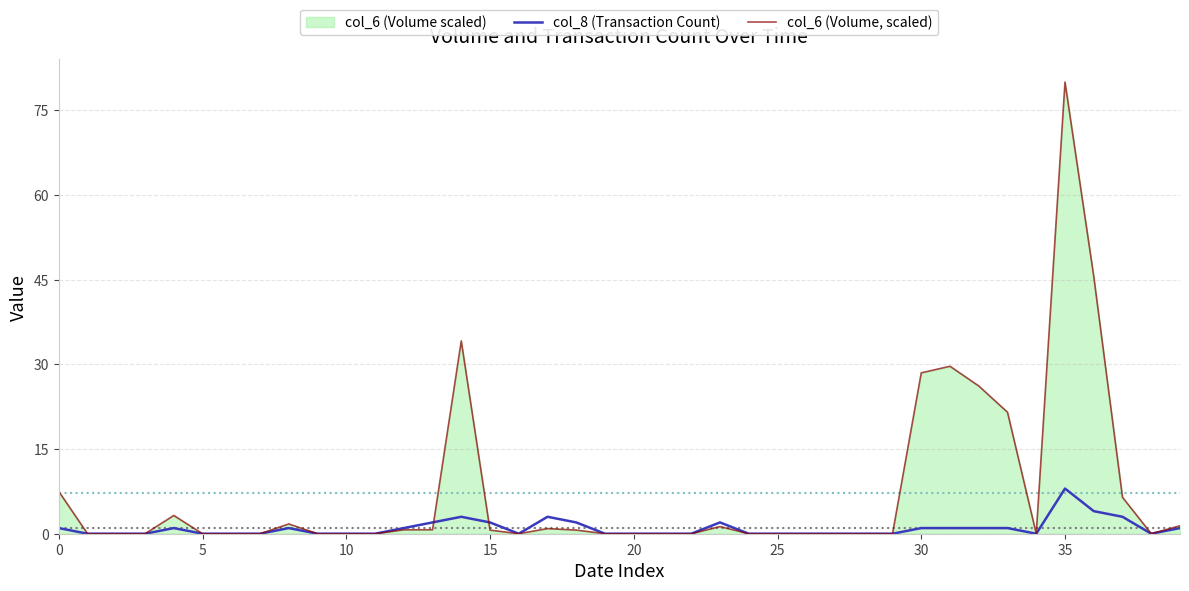

At which category is the sum across all series the highest?

35